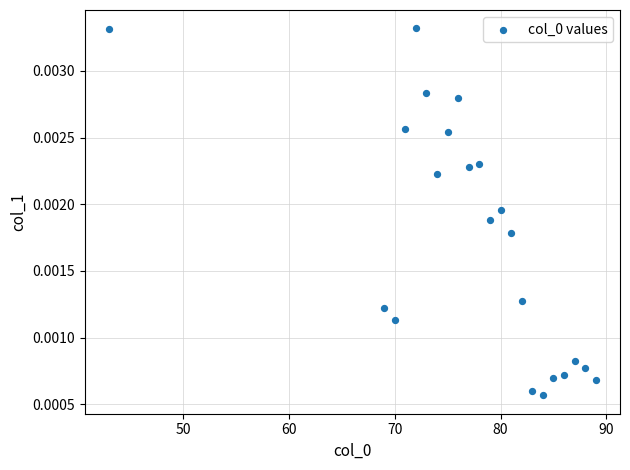

What is the range of X values (max minus min)?

46.0